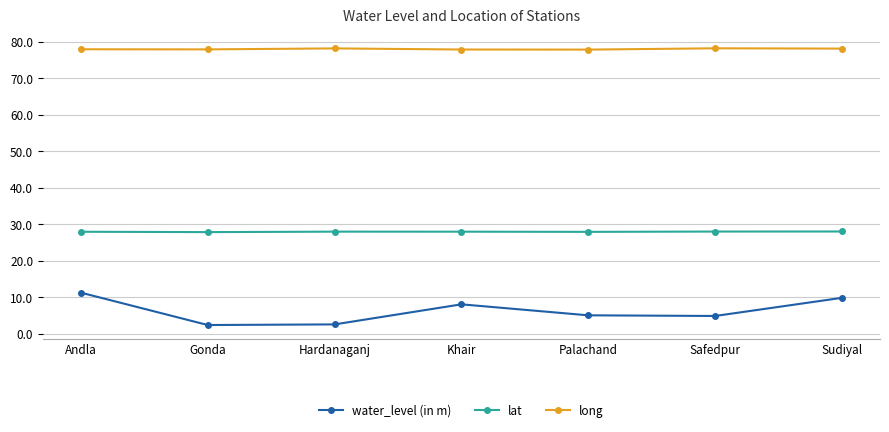

What is the sum of all long values?

545.9